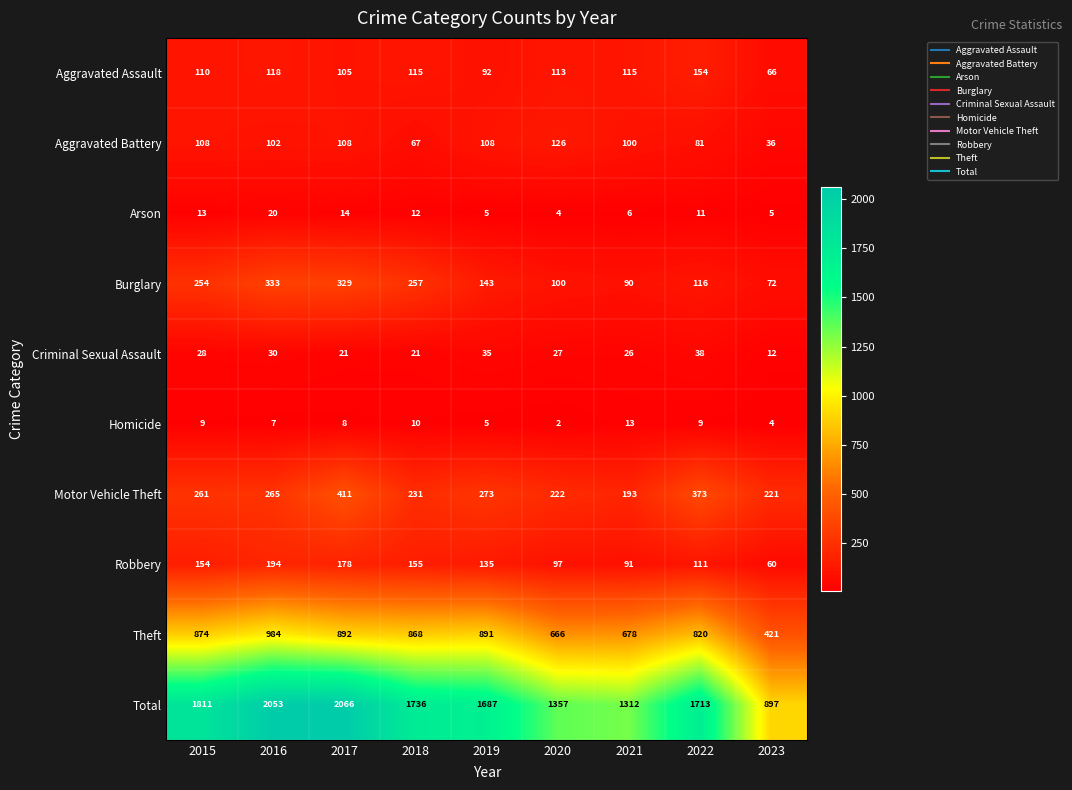

What is the greatest value displayed?

2066